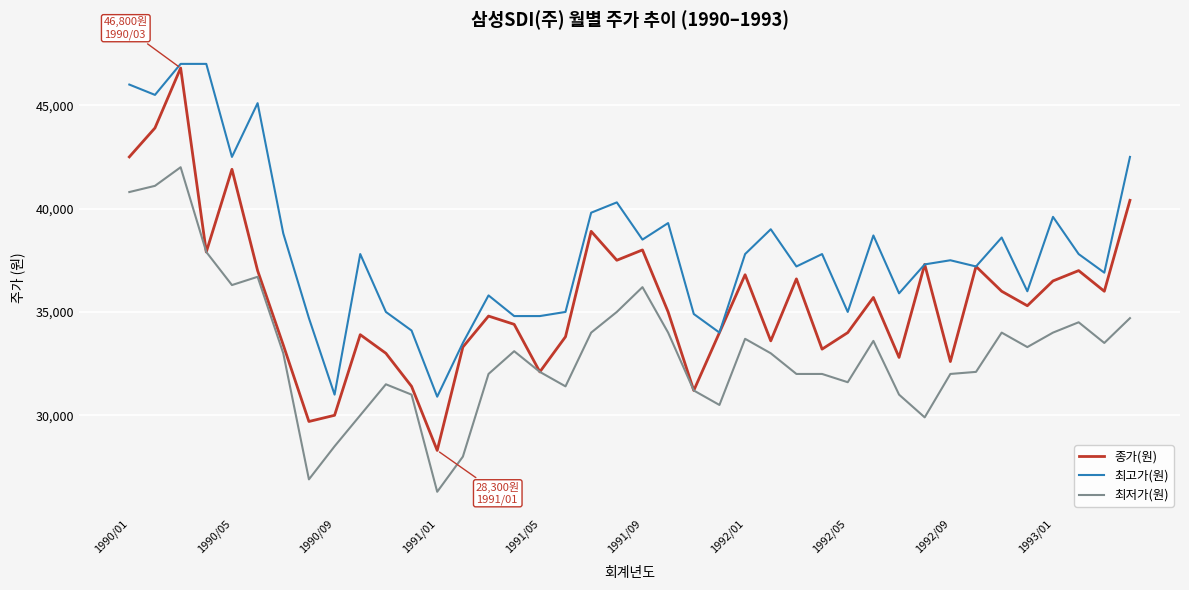

True or false: 최저가(원) and 최고가(원) intersect in this chart.

False